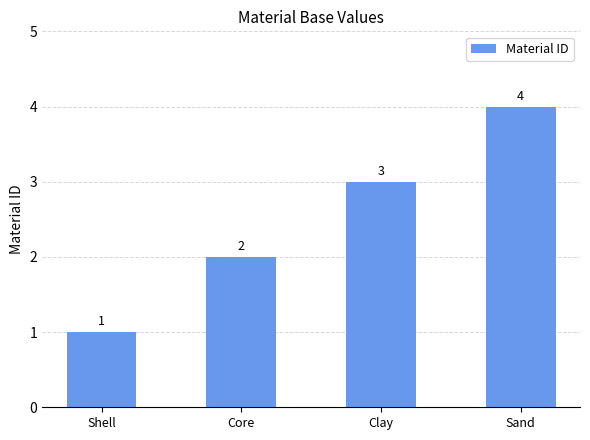

What is the change in value from Core to Clay?

+1